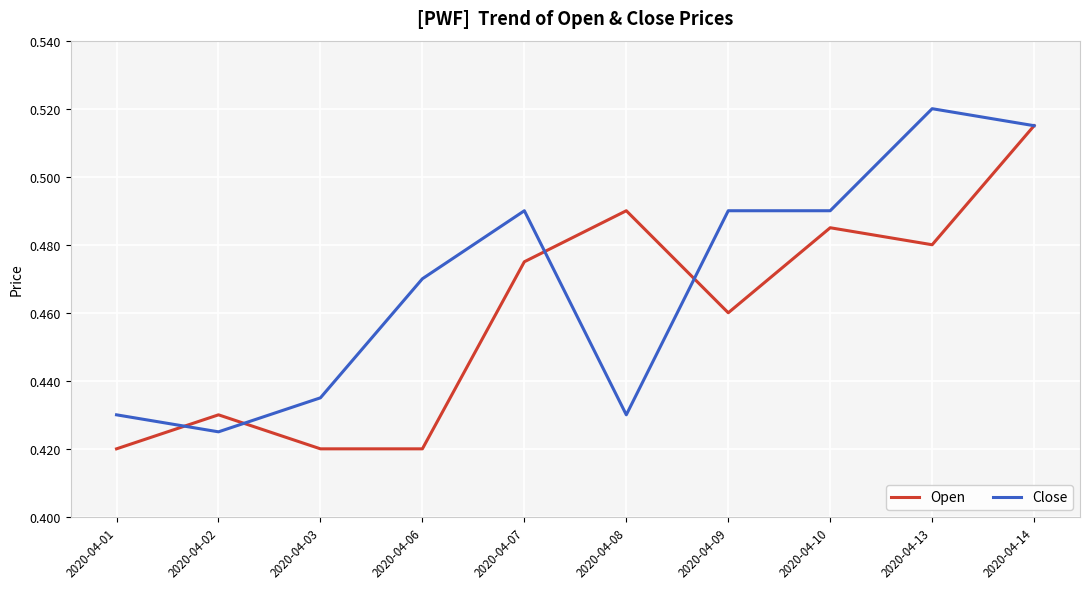

The value of Open at 2020-04-10 is 0.3. True or false?

False